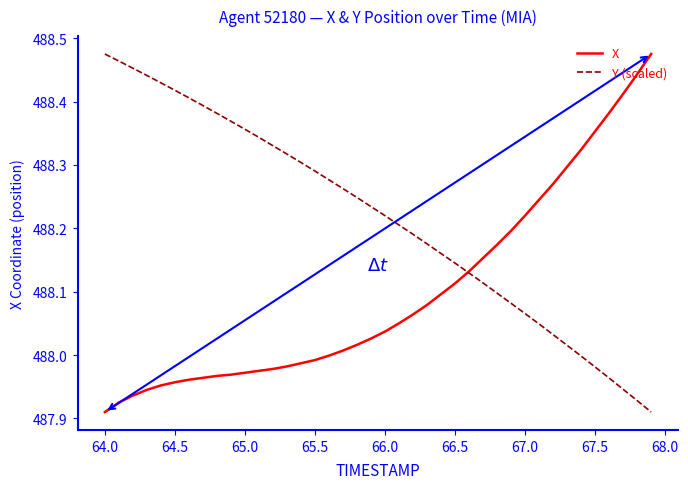

Is this an area chart (filled region under the line)?

No